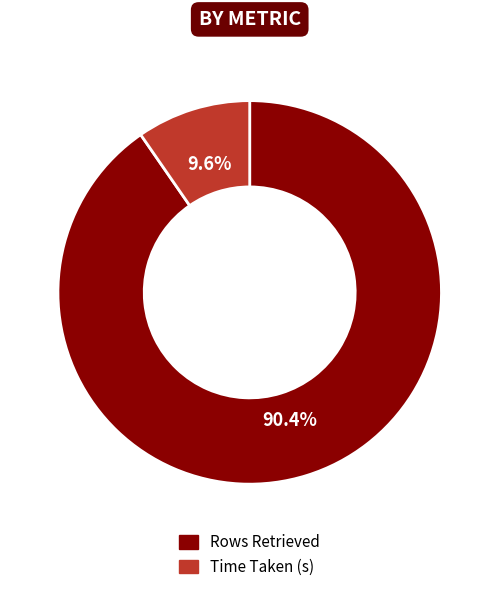

To the nearest percent, what is the difference between the Rows Retrieved and Time Taken (s) slice percentages?

81%